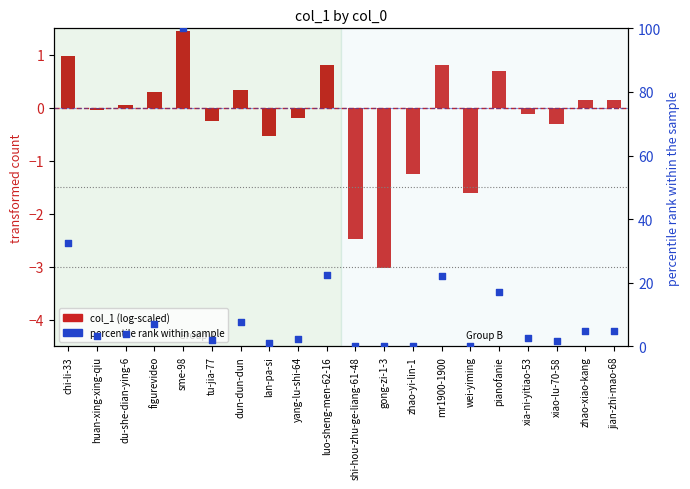

Which series has the widest spread of Y values?

percentile rank within sample